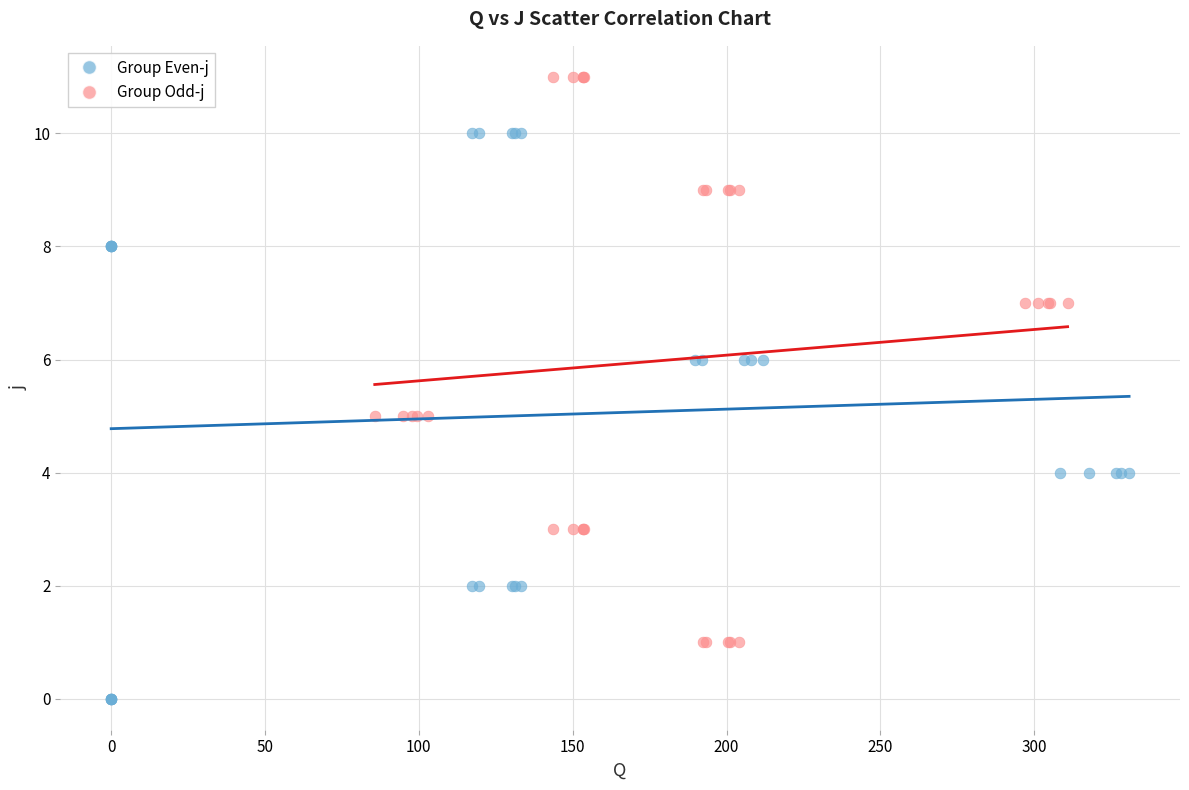

Which series contains the highest Y value?

Group Odd-j